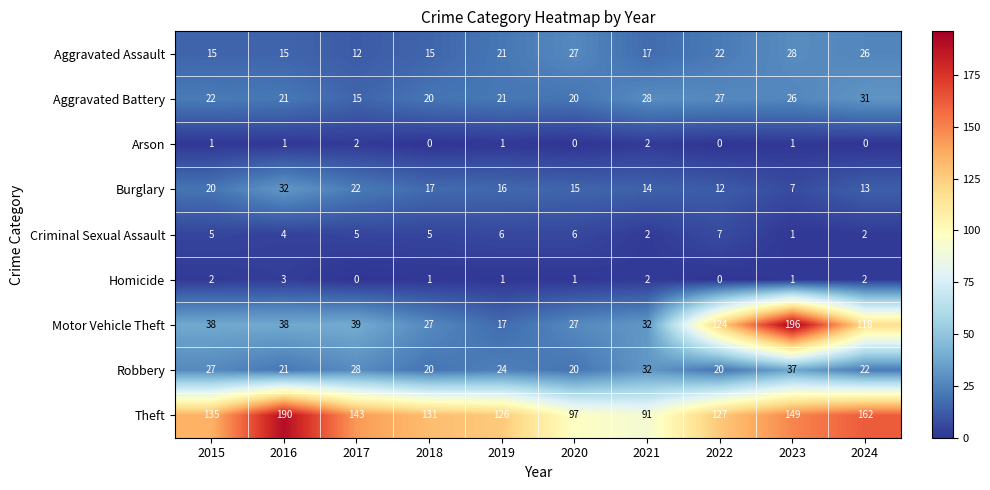

Read the Aggravated Assault value at 2020, to the nearest 5.

25